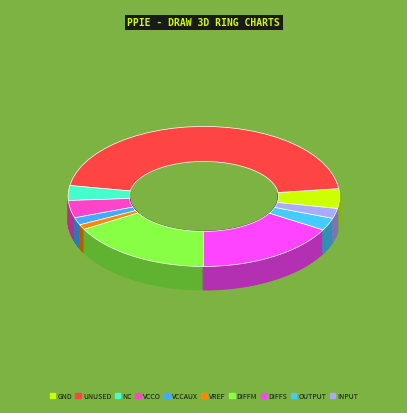

To the nearest percent, what is the average slice percentage?

10%